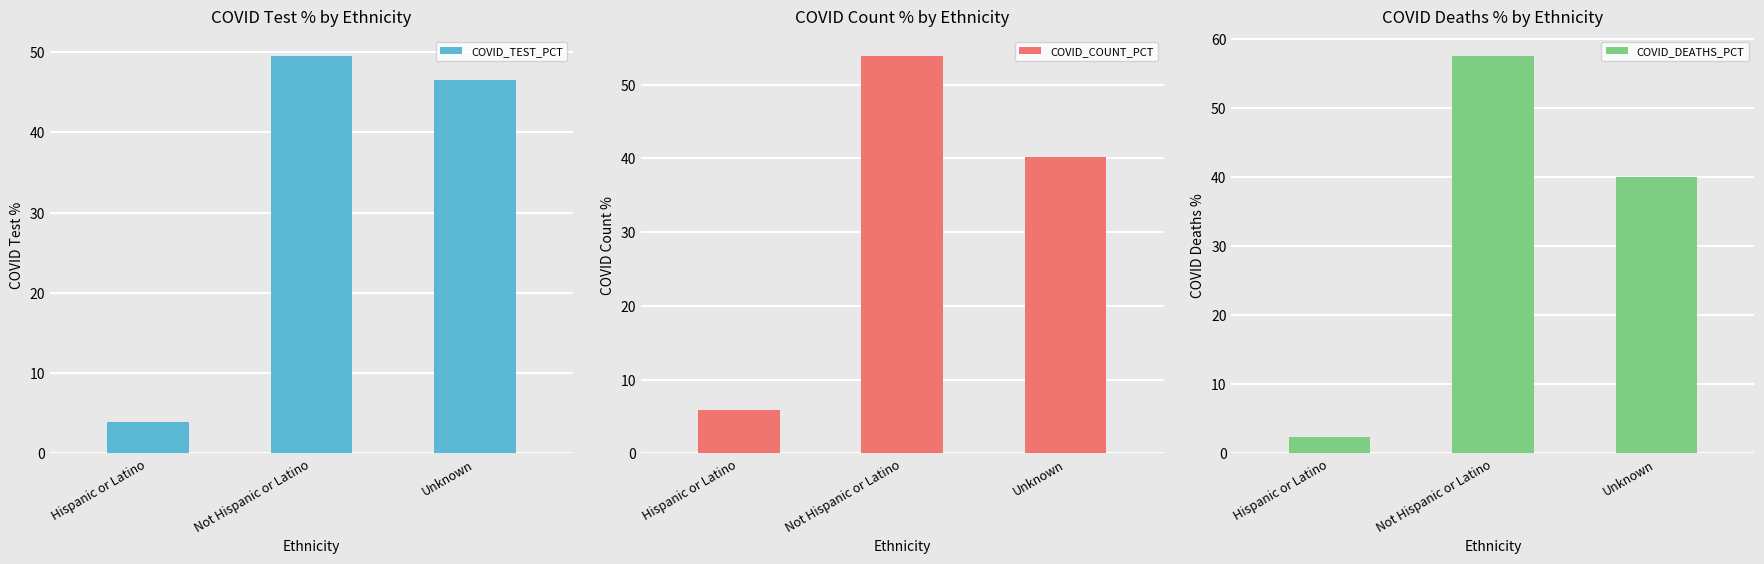

The value of COVID_DEATHS_PCT at Hispanic or Latino is 3.9. True or false?

False